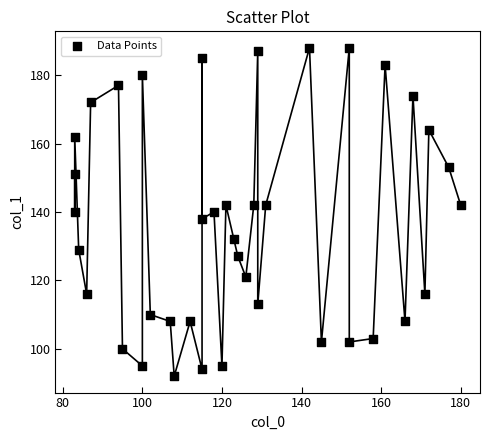

What is the range of Y values (max minus min)?

96